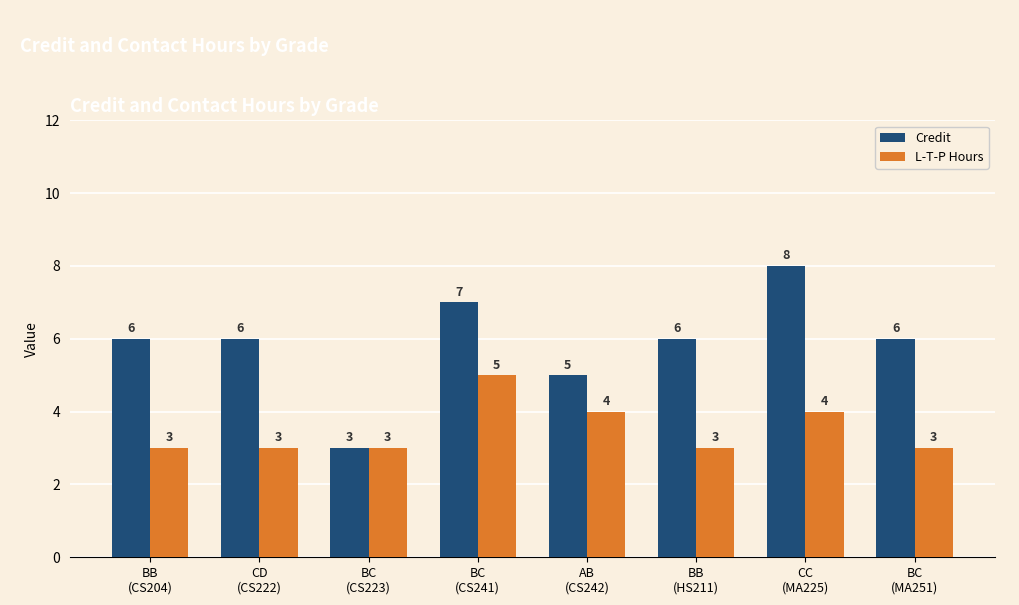

What is the average value of the Credit series?

6